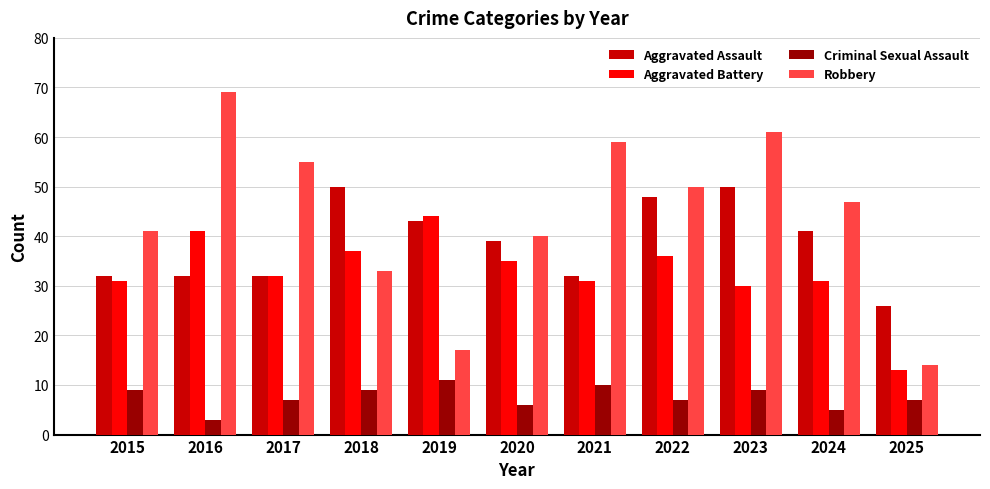

List the series in order of their overall mean, lowest first.

Criminal Sexual Assault, Aggravated Battery, Aggravated Assault, Robbery